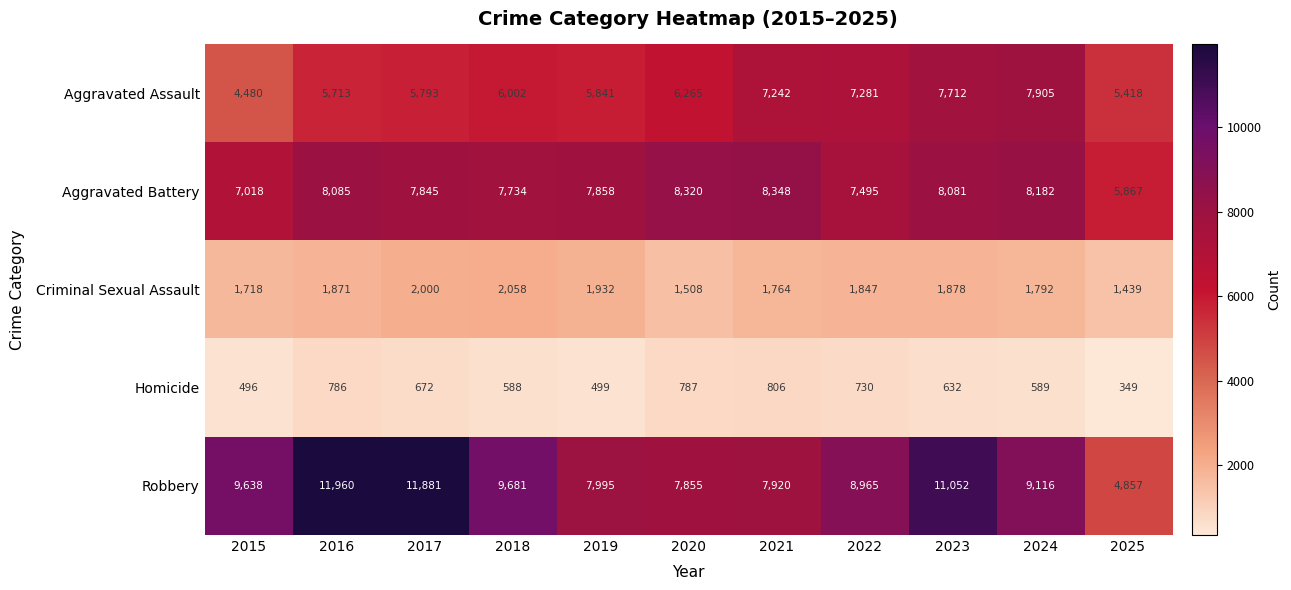

What is the total value across all series at 2023?

29355